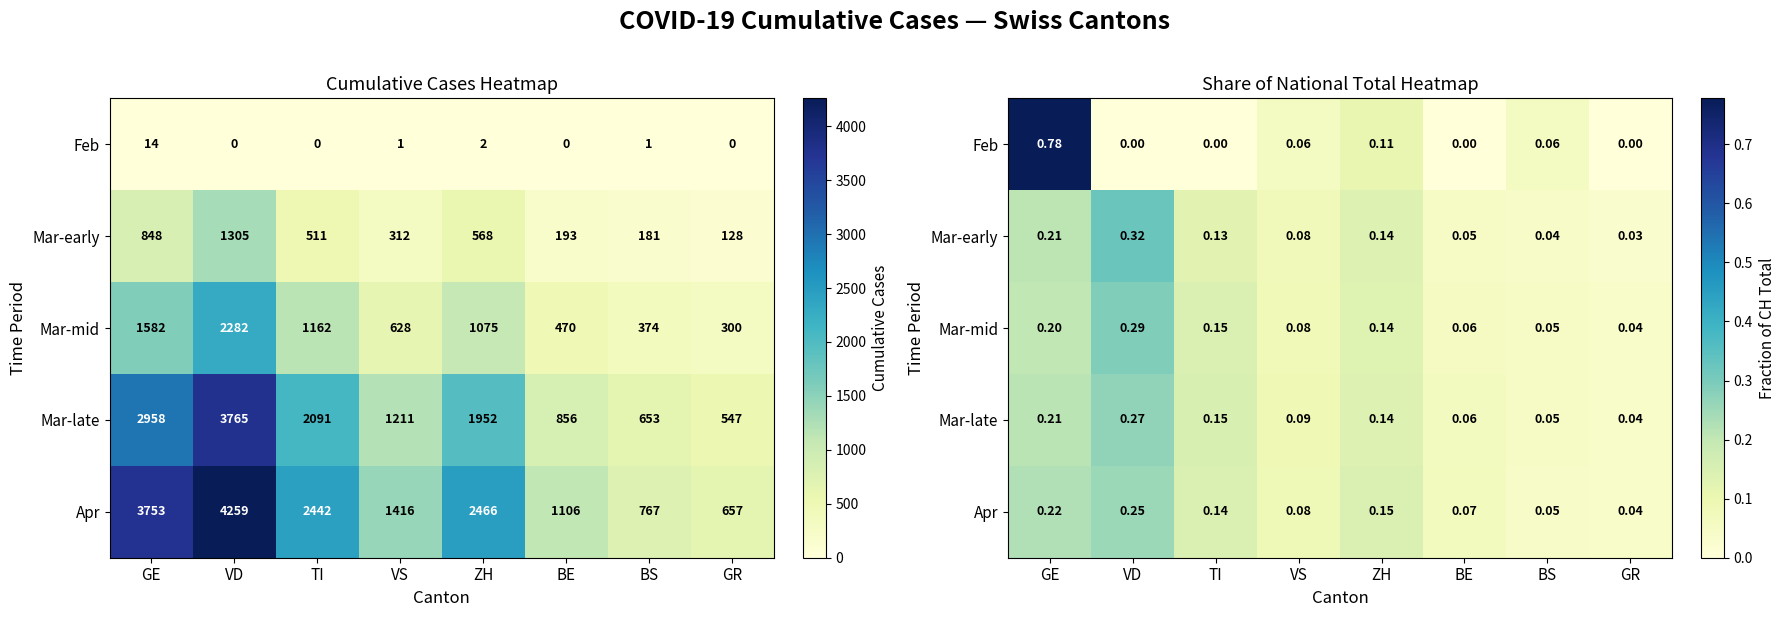

List the series in order of their peak value, lowest first.

Apr, Mar-late, Mar-mid, Mar-early, Feb